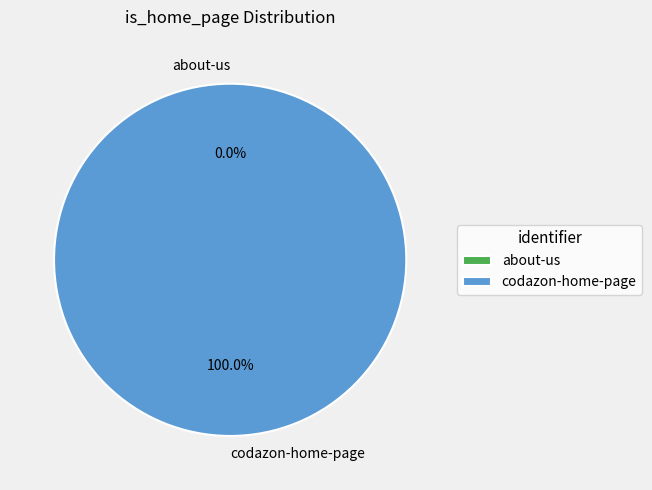

What is the majority slice?

codazon-home-page